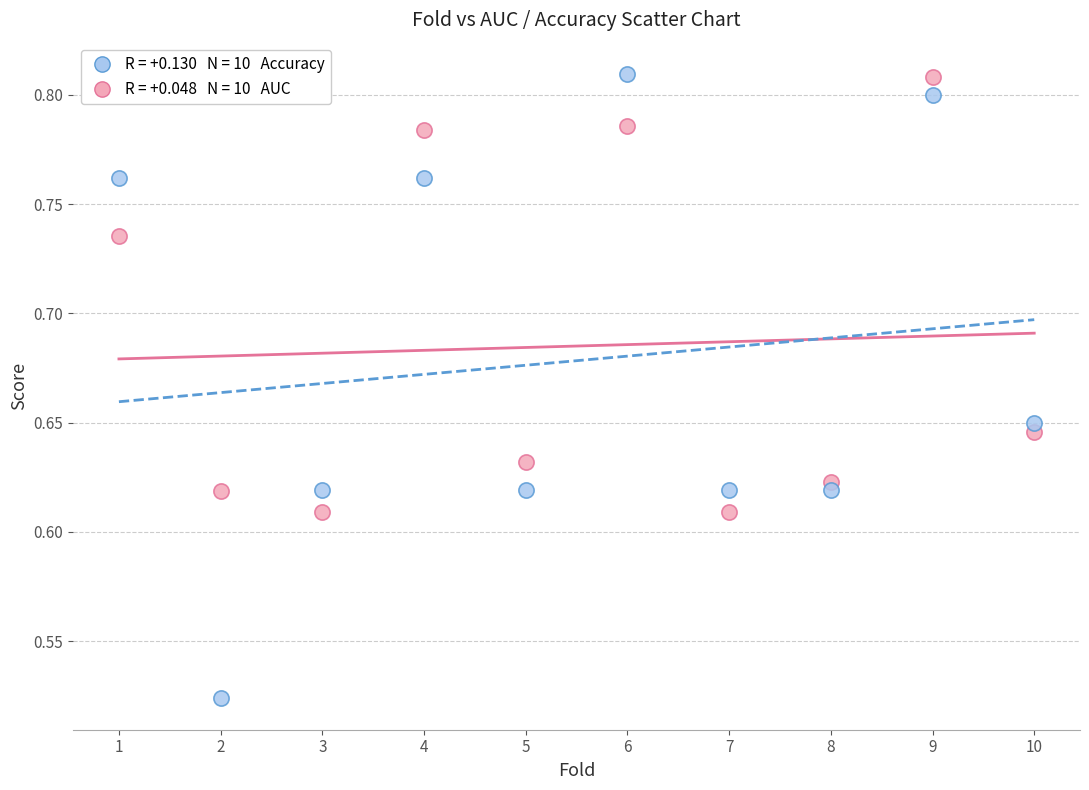

Across all data points, what is the range of X values (max minus min)?

9.0